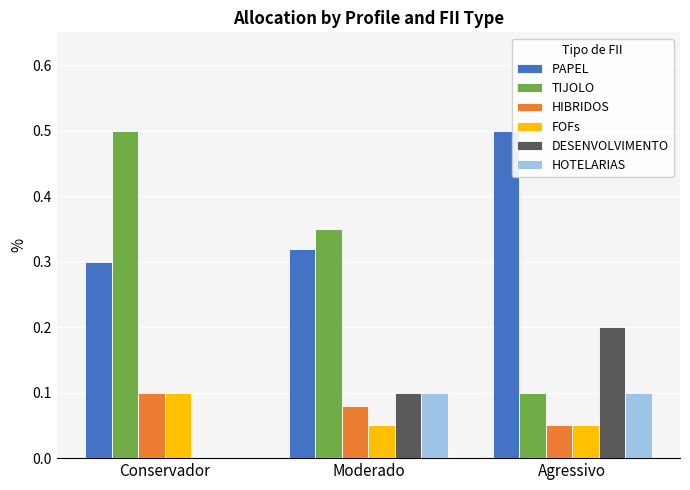

What is the difference between the PAPEL values at Agressivo and Conservador?

0.2